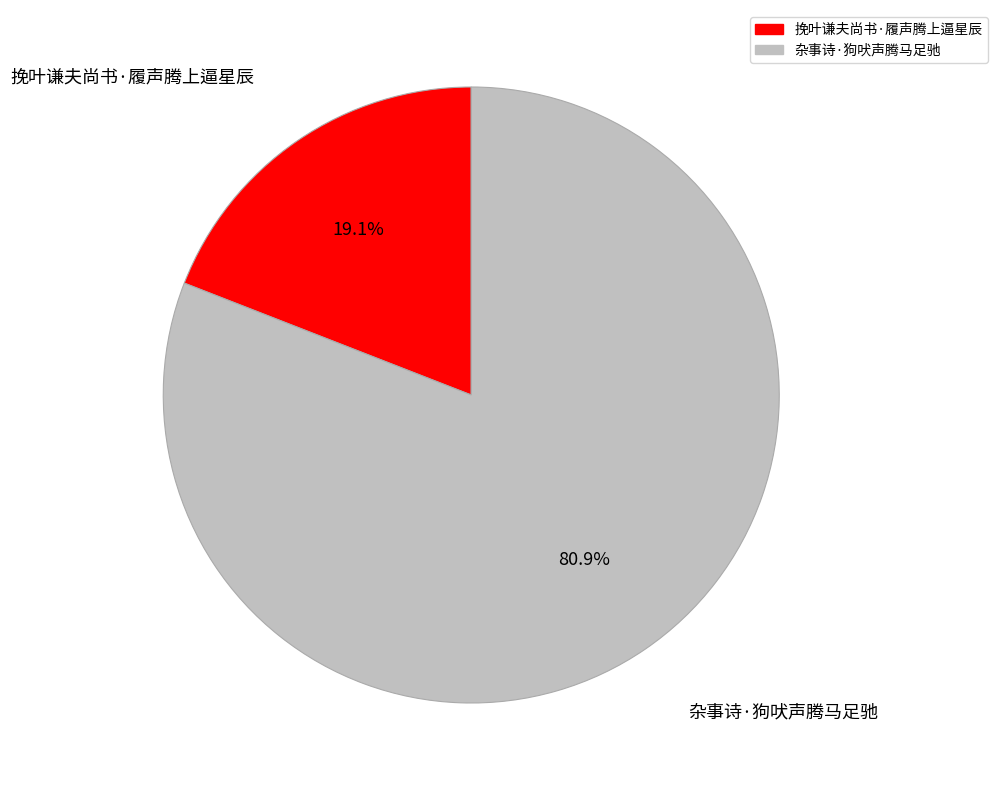

To the nearest percent, what portion does 杂事诗·狗吠声腾马足驰 represent?

81%